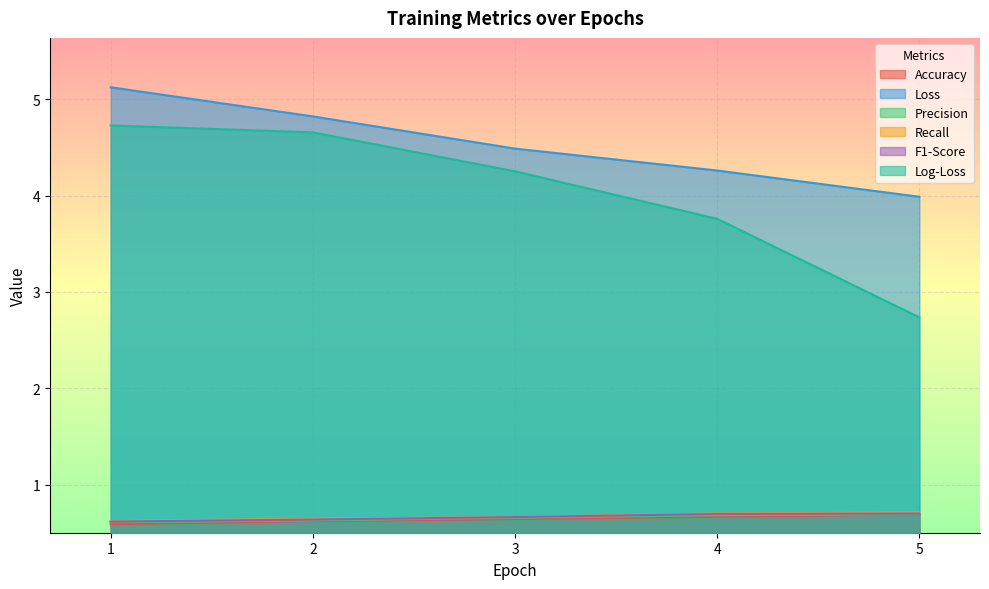

What are all the series names shown in the legend?

Accuracy, Loss, Precision, Recall, F1-Score, Log-Loss